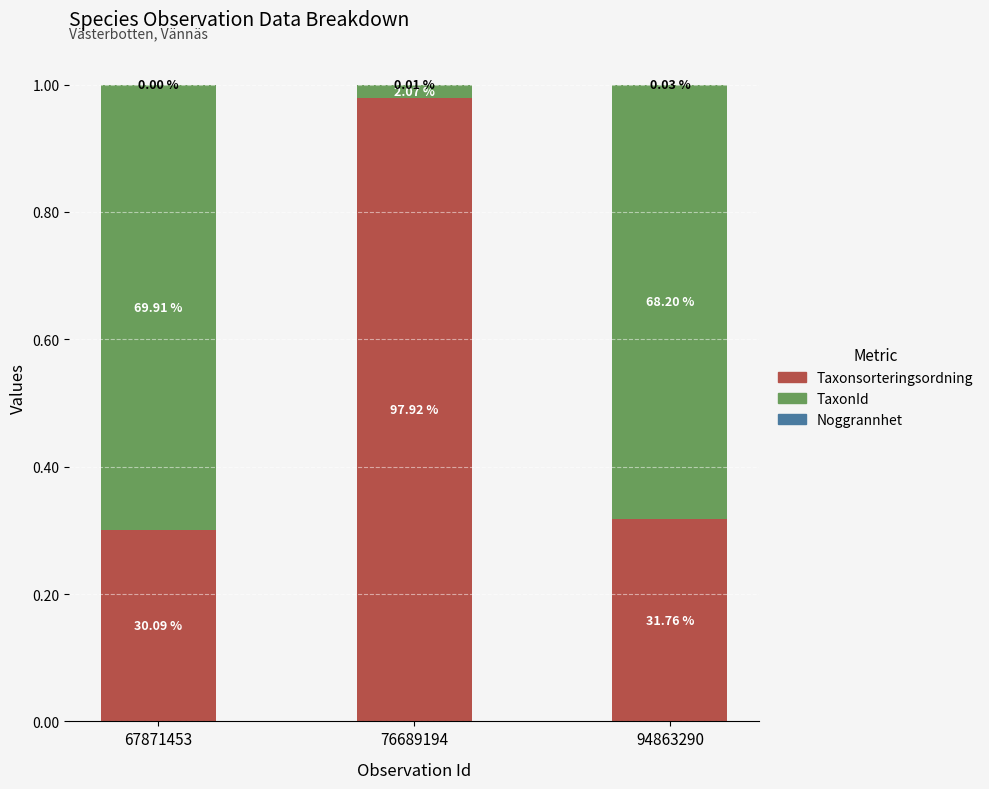

Which series has the largest total across all categories?

Taxonsorteringsordning